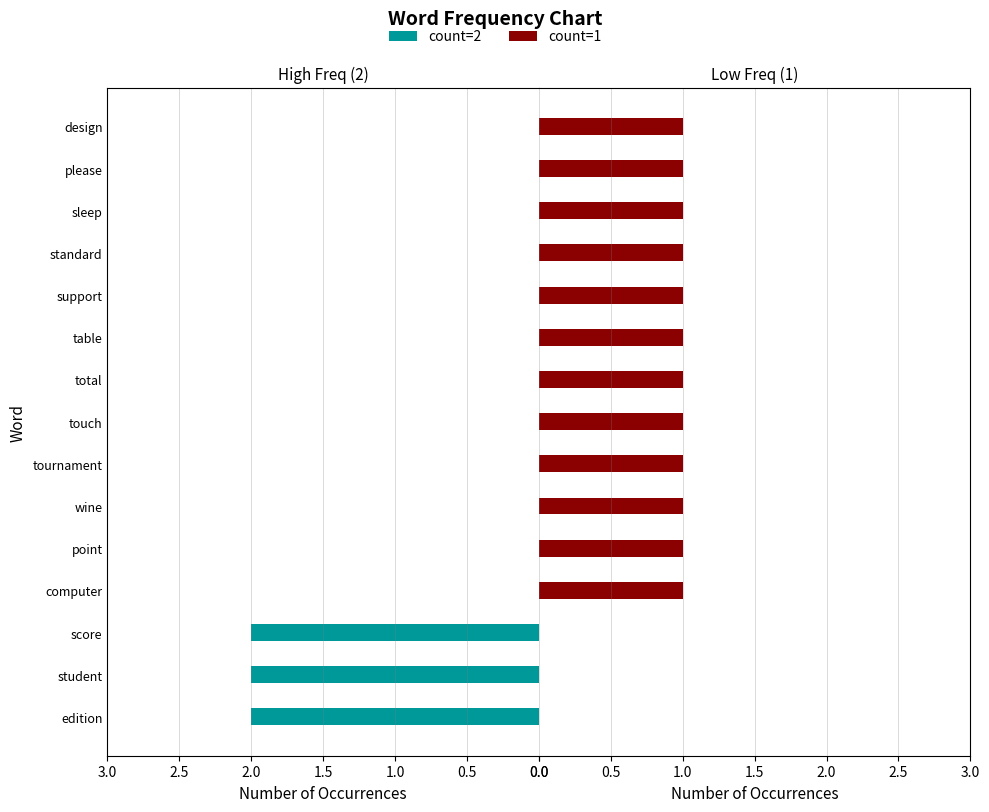

Which series has the largest range (max minus min)?

count=2